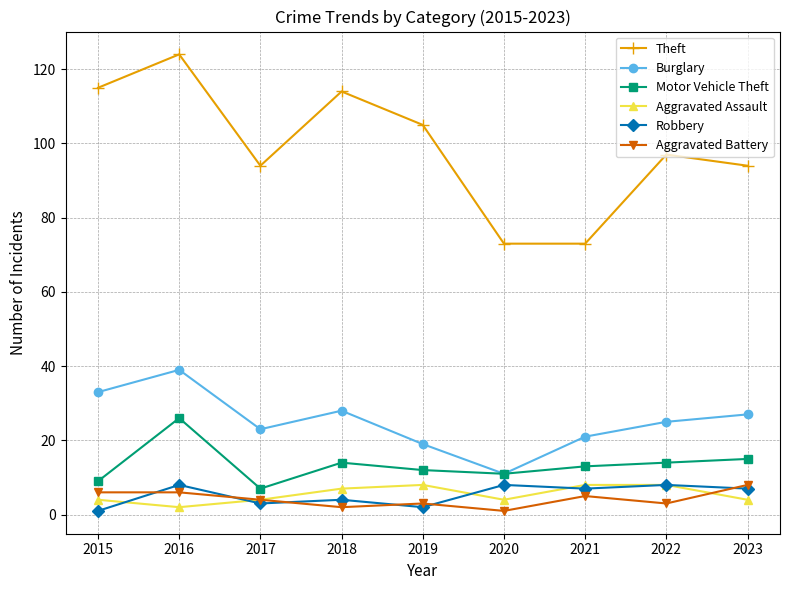

Reading left to right, what are all the values shown in this chart?

Theft: 2015=115	2016=124	2017=94	2018=114	2019=105	2020=73	2021=73	2022=97	2023=94
Burglary: 2015=33	2016=39	2017=23	2018=28	2019=19	2020=11	2021=21	2022=25	2023=27
Motor Vehicle Theft: 2015=9	2016=26	2017=7	2018=14	2019=12	2020=11	2021=13	2022=14	2023=15
Aggravated Assault: 2015=4	2016=2	2017=4	2018=7	2019=8	2020=4	2021=8	2022=8	2023=4
Robbery: 2015=1	2016=8	2017=3	2018=4	2019=2	2020=8	2021=7	2022=8	2023=7
Aggravated Battery: 2015=6	2016=6	2017=4	2018=2	2019=3	2020=1	2021=5	2022=3	2023=8